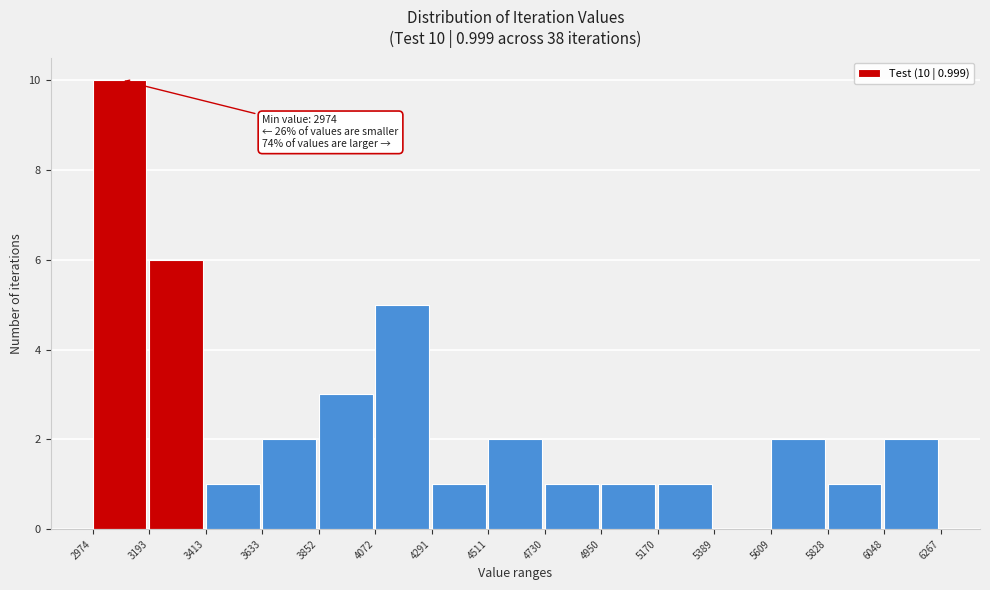

Which range on the x-axis has the tallest bar?

2974 to 3193